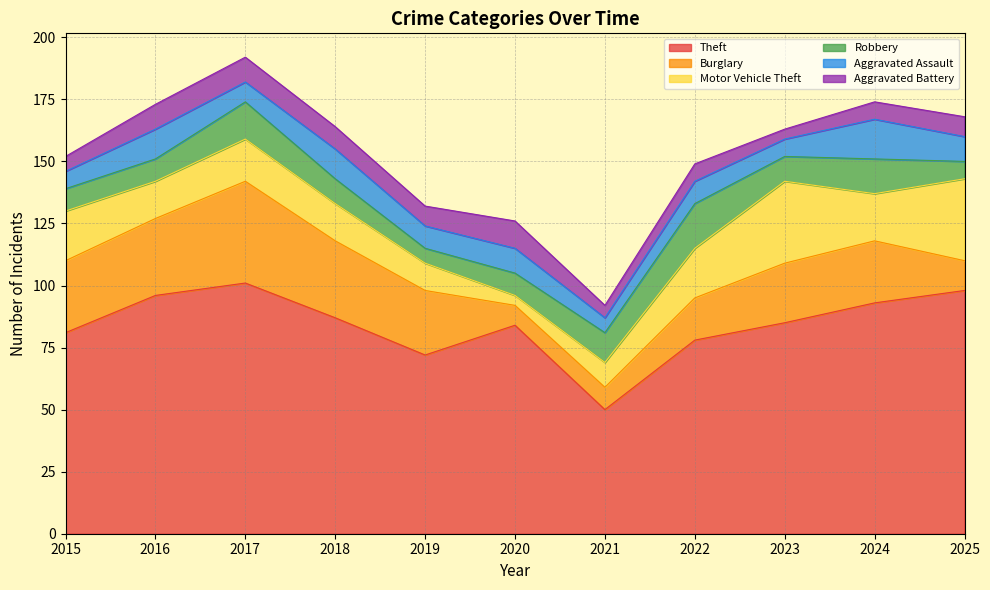

How many lines are shown in the chart?

6